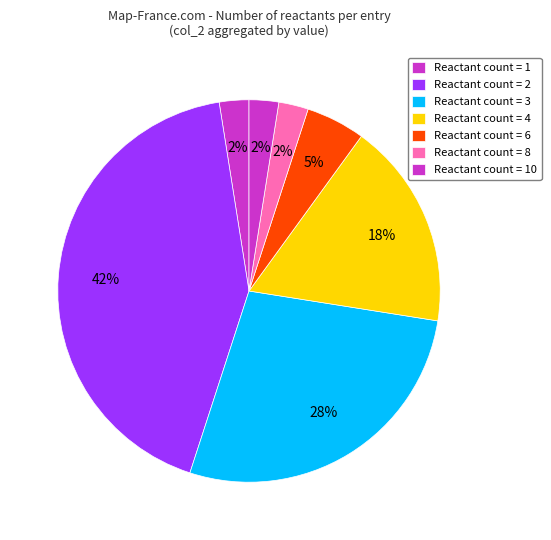

Count the number of slices in the pie.

7